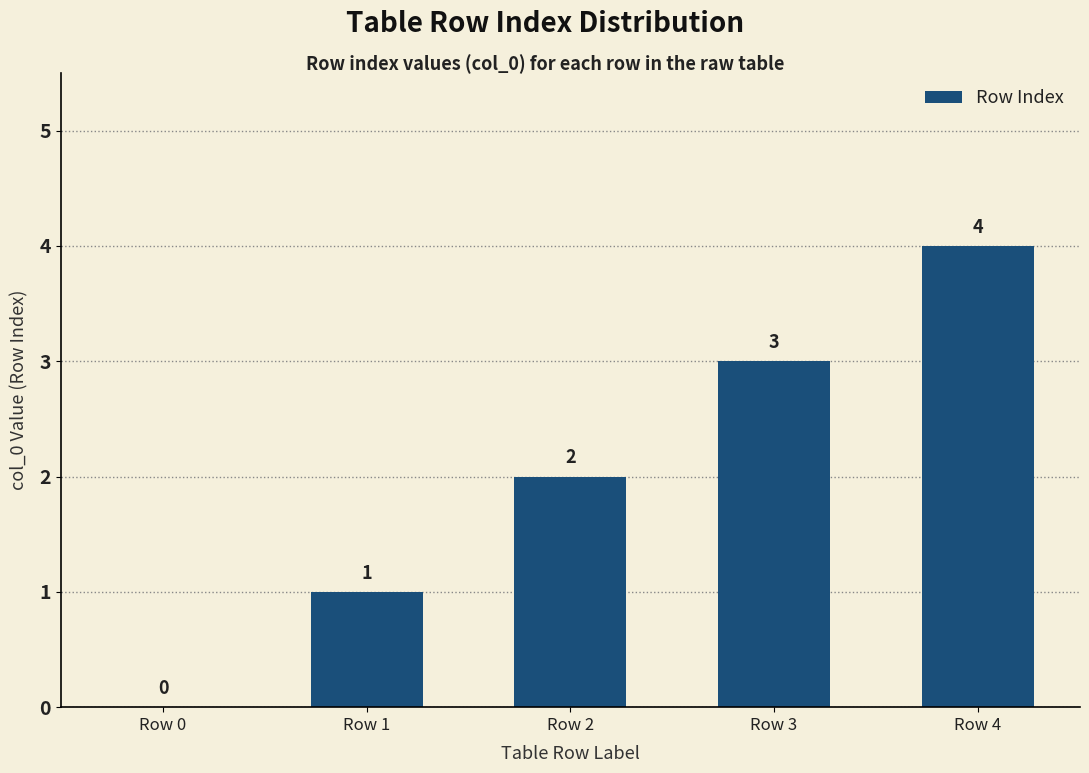

What is the change in value from Row 0 to Row 4?

+4